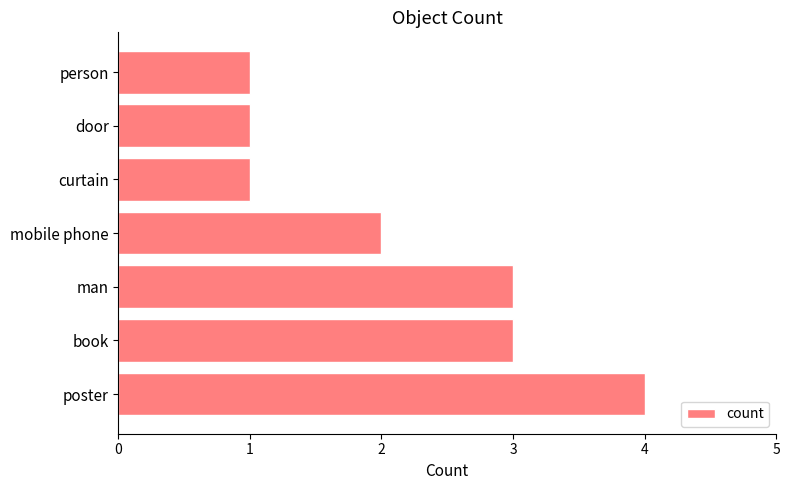

What is the approximate value at poster?

4